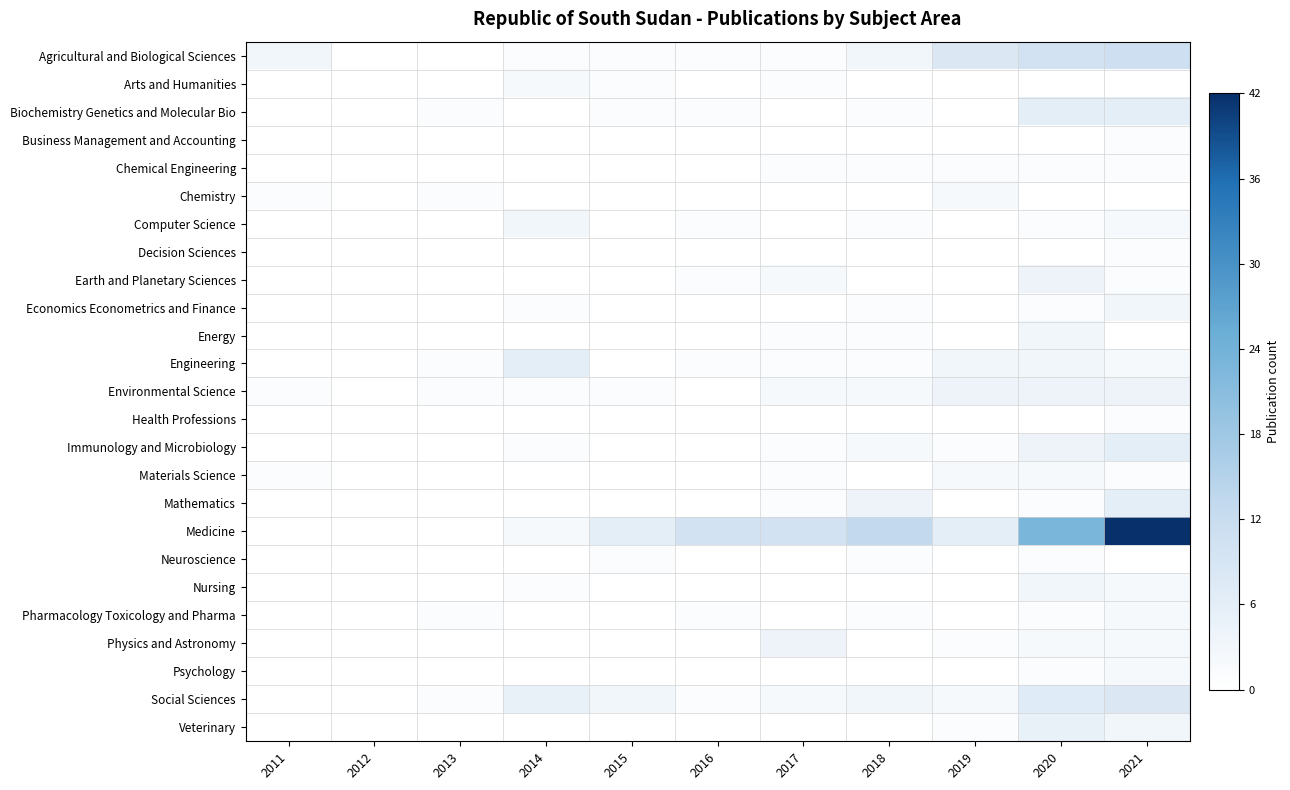

Rank the series by their maximum value, from lowest to highest.

Business Management and Accounting, Chemical Engineering, Decision Sciences, Health Professions, Neuroscience, Arts and Humanities, Chemistry, Materials Science, Pharmacology Toxicology and Pharma, Psychology, Computer Science, Economics Econometrics and Finance, Energy, Nursing, Earth and Planetary Sciences, Environmental Science, Physics and Astronomy, Veterinary, Biochemistry Genetics and Molecular Bio, Engineering, Immunology and Microbiology, Mathematics, Social Sciences, Agricultural and Biological Sciences, Medicine